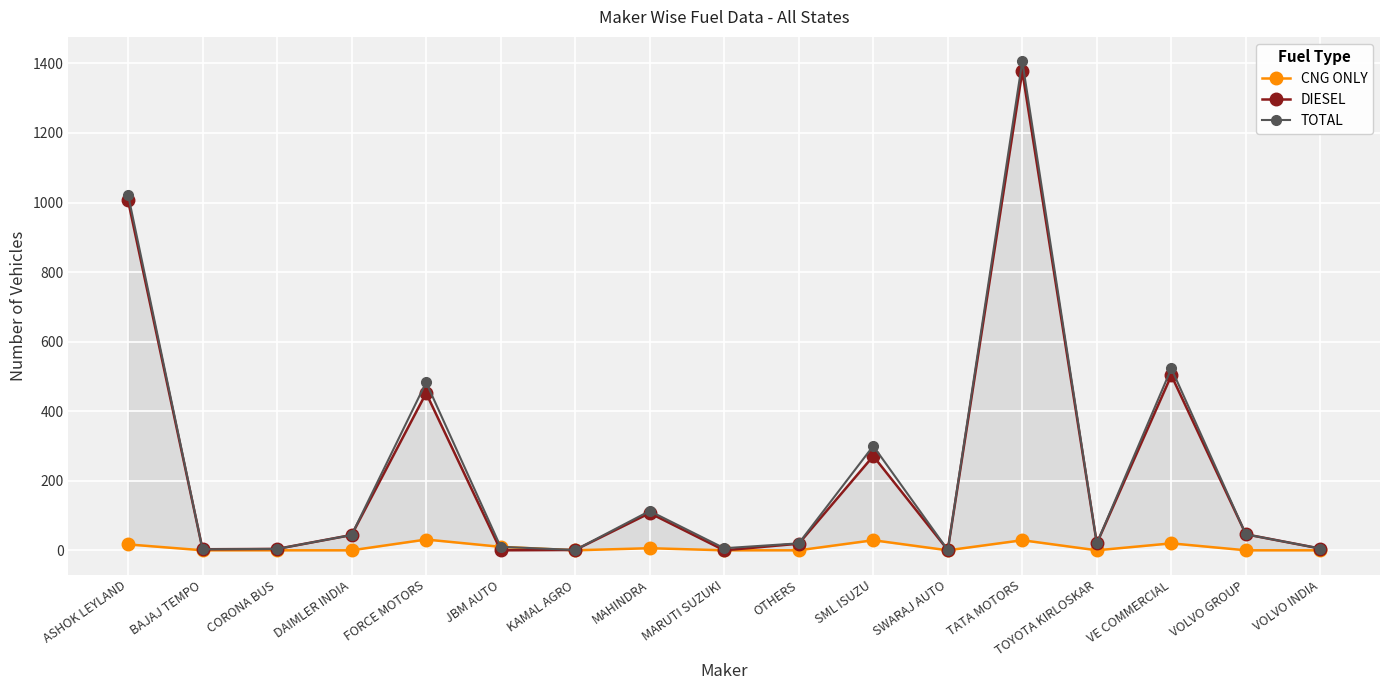

In CNG ONLY, how many points are higher than both neighbors (excluding endpoints)?

5